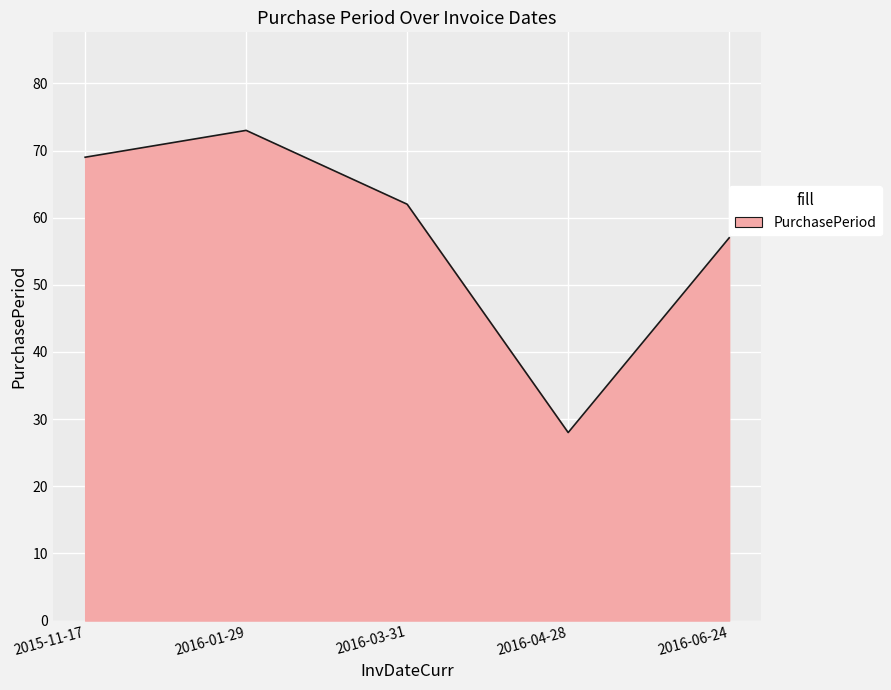

At which category does the data reach its first local peak?

2016-01-29